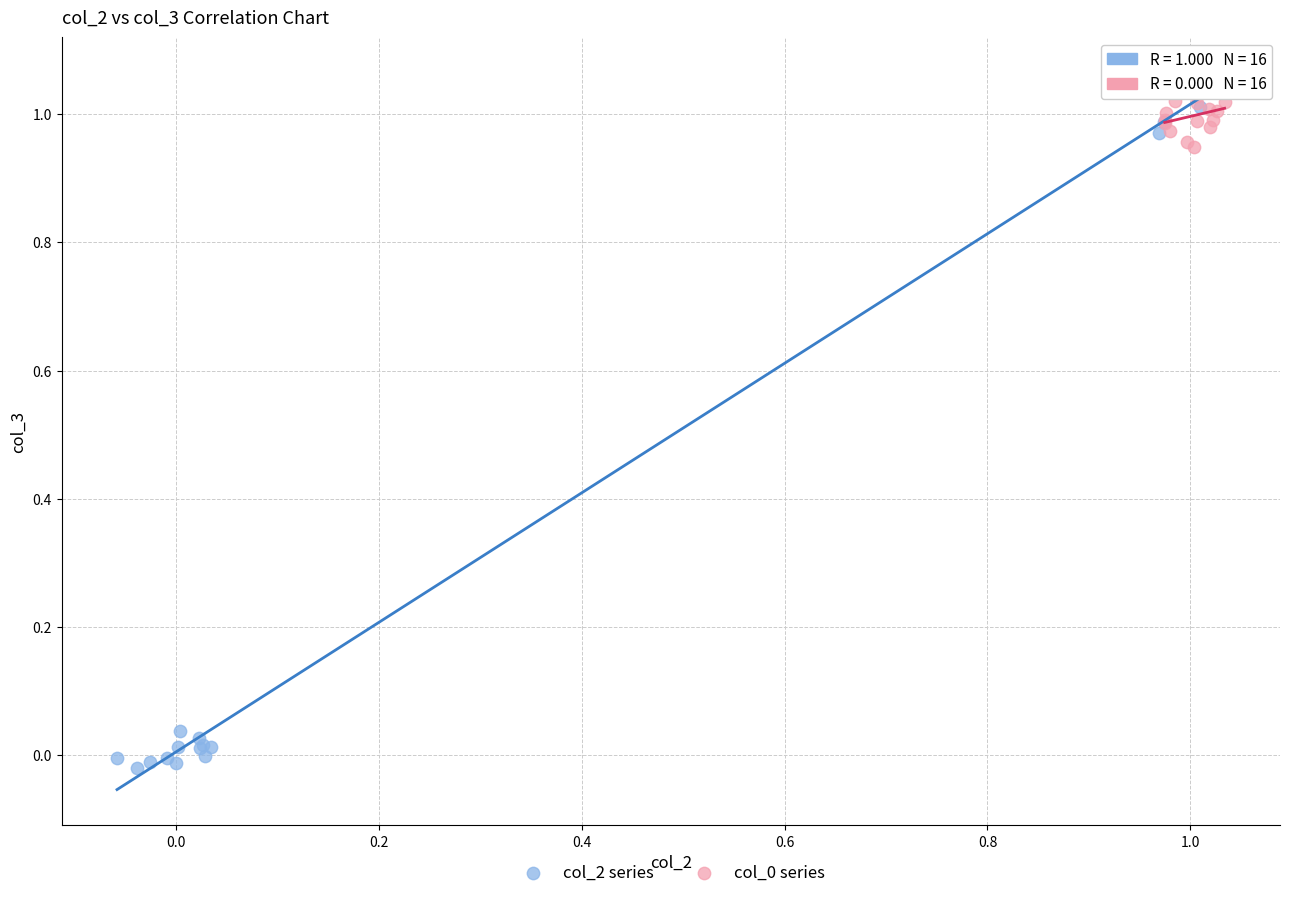

Which series has the widest spread of Y values?

col_2 series